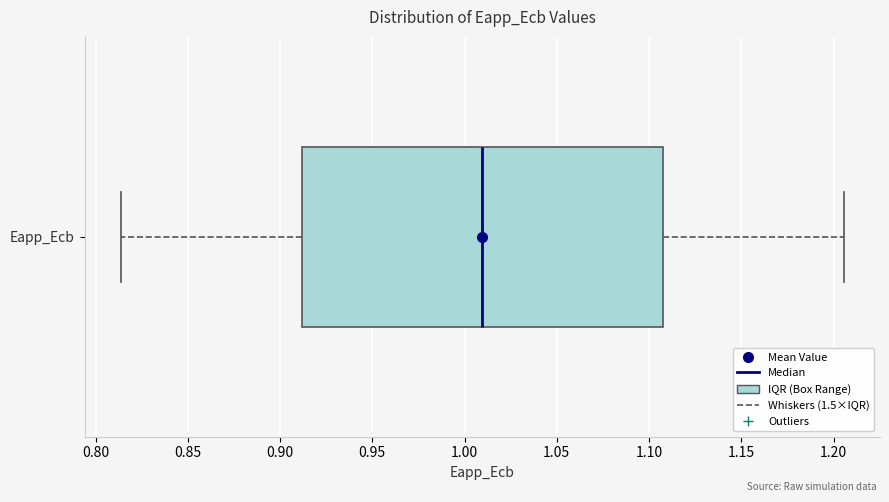

Transcribe this box plot: give where the median line is, the range the box spans, and where the two whiskers end, as read against the x-axis. The values are not printed on the chart, so give them approximately, as read against the axis.

median 1.010, box 0.910 to 1.110, whiskers 0.815 to 1.205